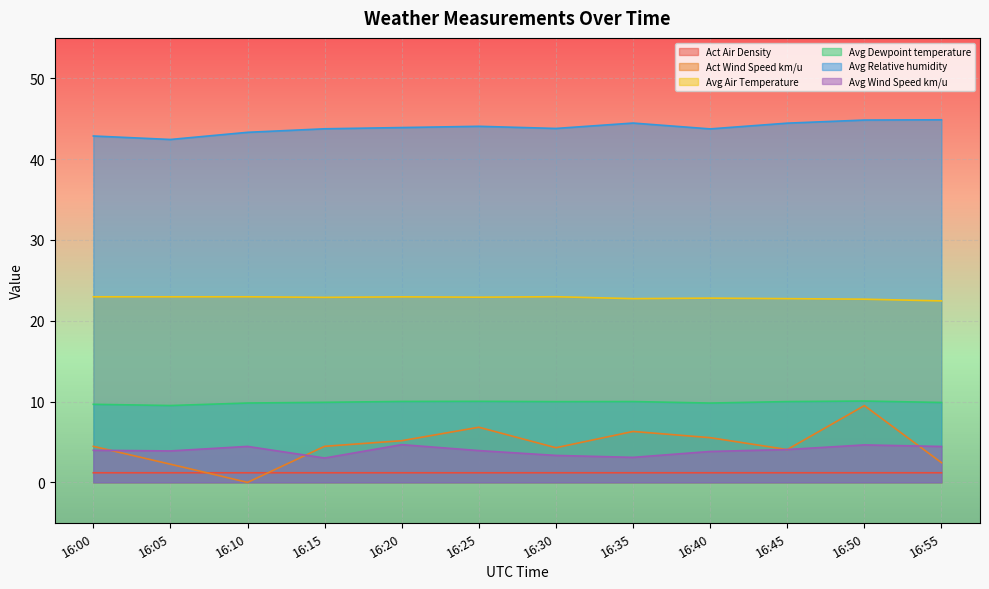

What is the sum of the Avg Wind Speed km/u values at 16:35 and 16:00?

7.1